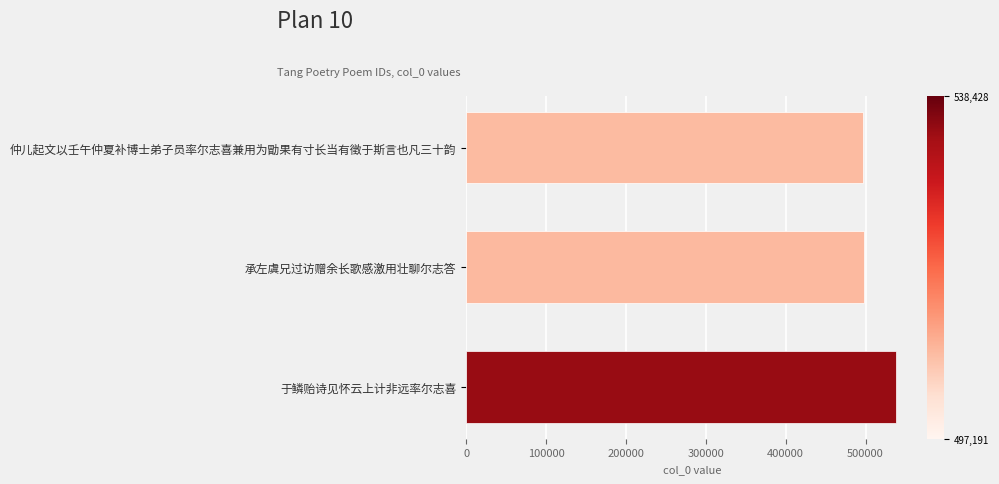

What is the approximate value at 仲儿起文以壬午仲夏补博士弟子员率尔志喜兼用为勖果有寸长当有徵于斯言也凡三十韵?

497191